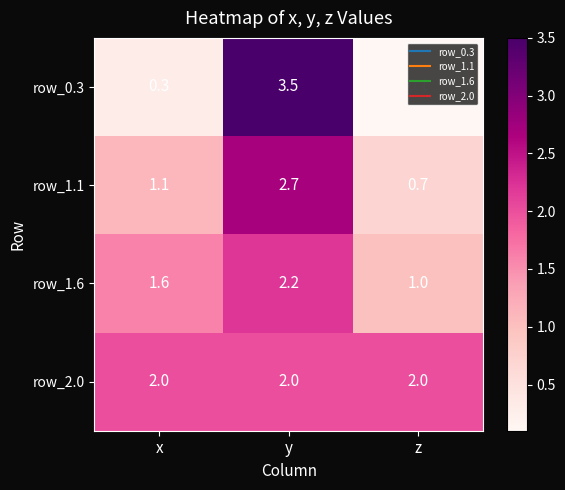

Count the number of categories in the chart.

3